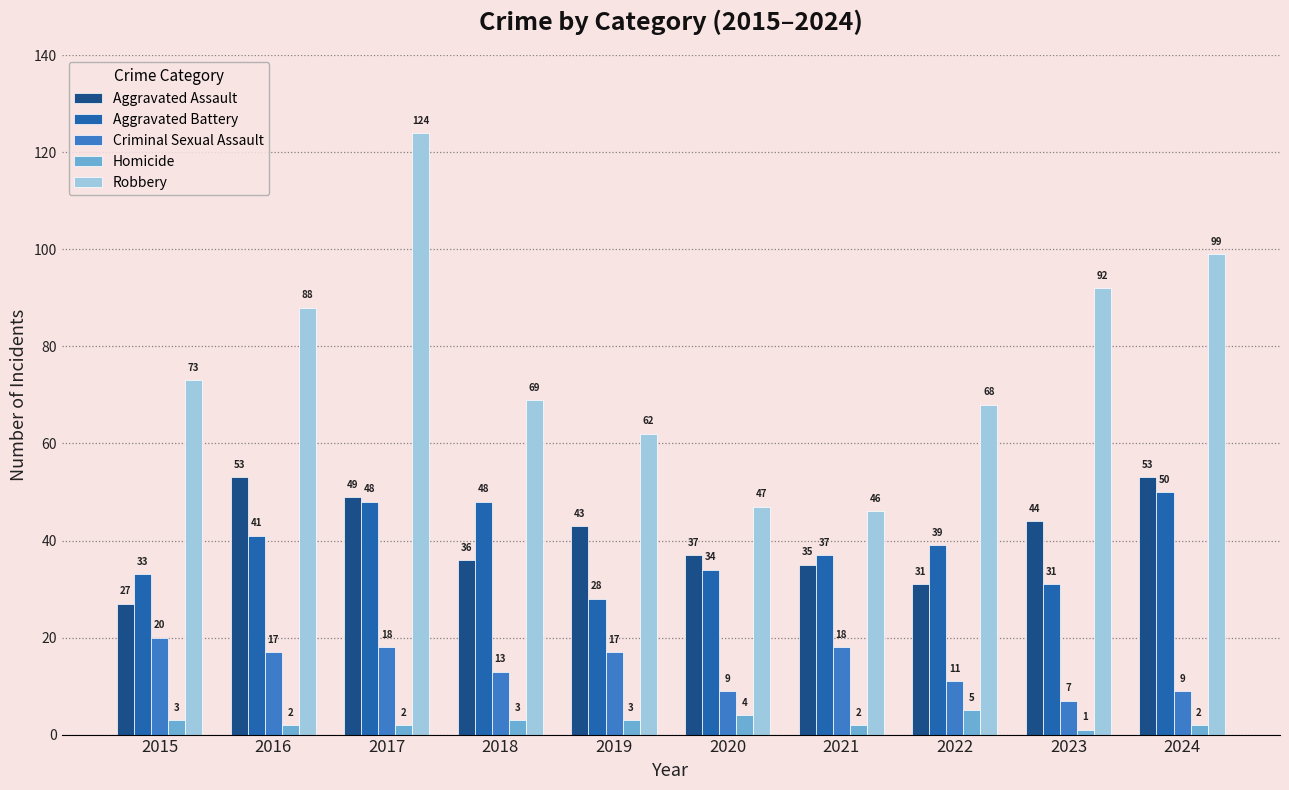

At which category is the sum across all series the highest?

2017